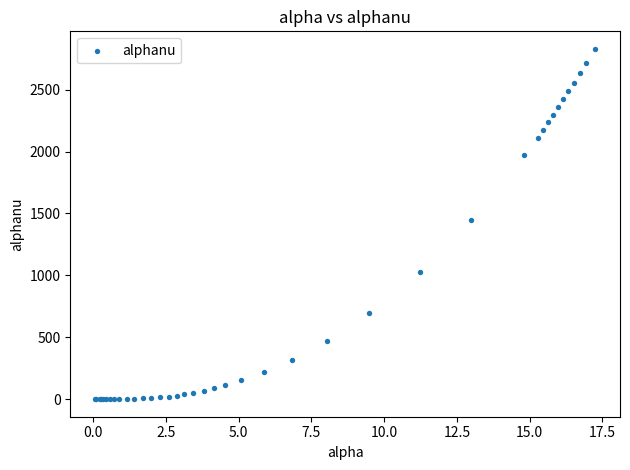

What Y value in the scatter plot is closest to 1414?

1449.2